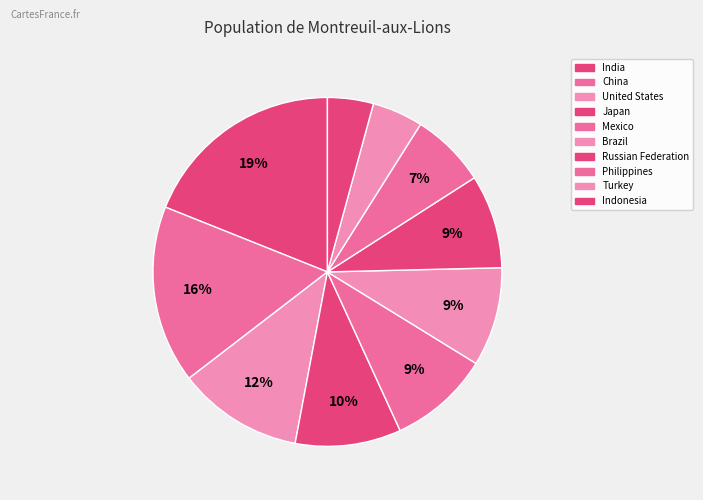

What is the largest slice in the pie chart?

India